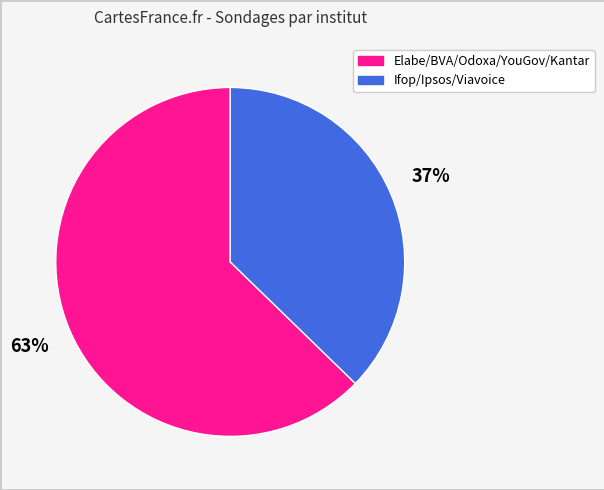

How many slices are in this pie chart?

2